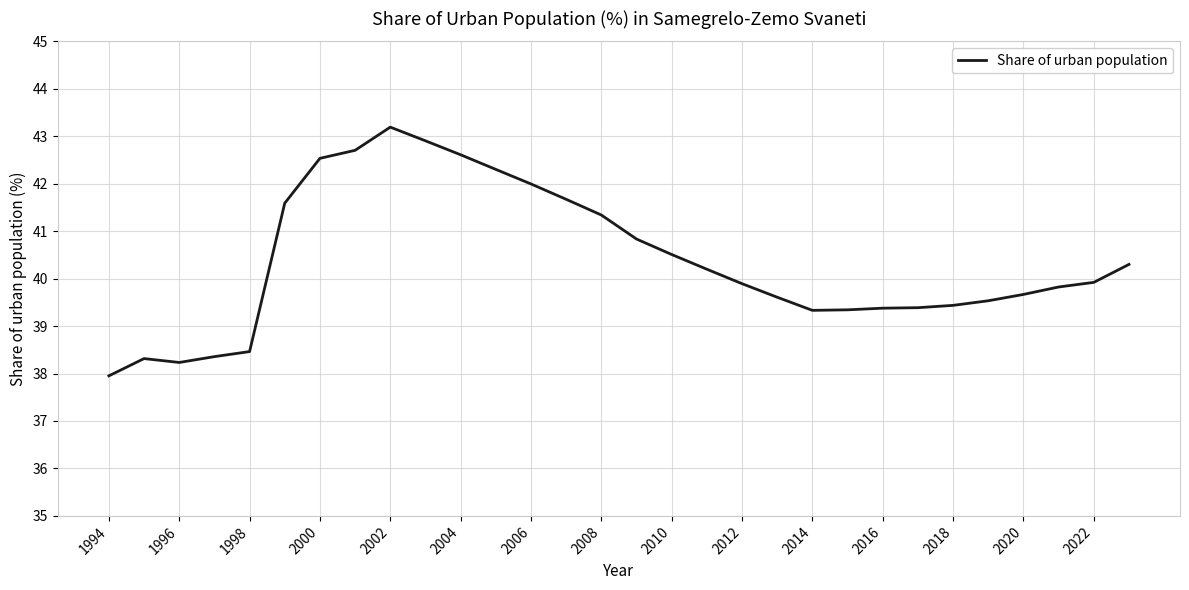

What is the difference between the maximum and minimum values?

5.2